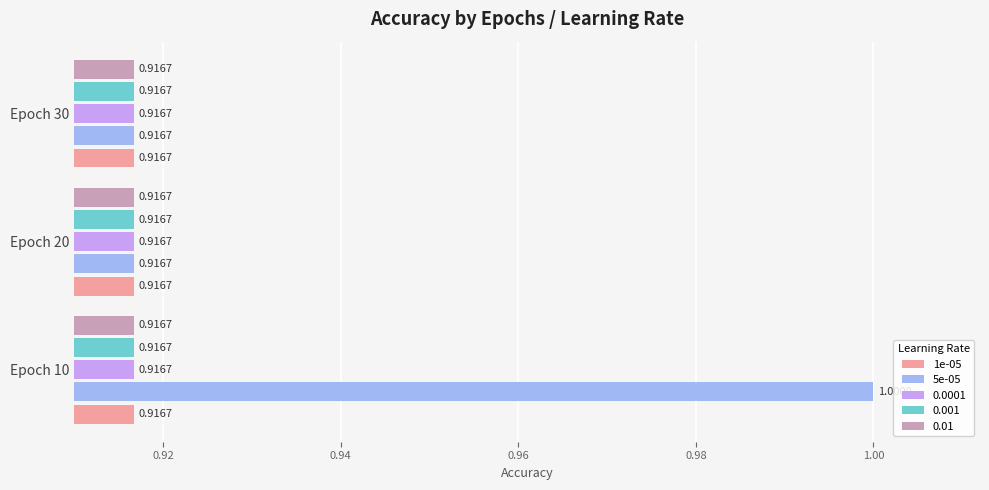

What is the sum of all 1e-05 values?

2.8